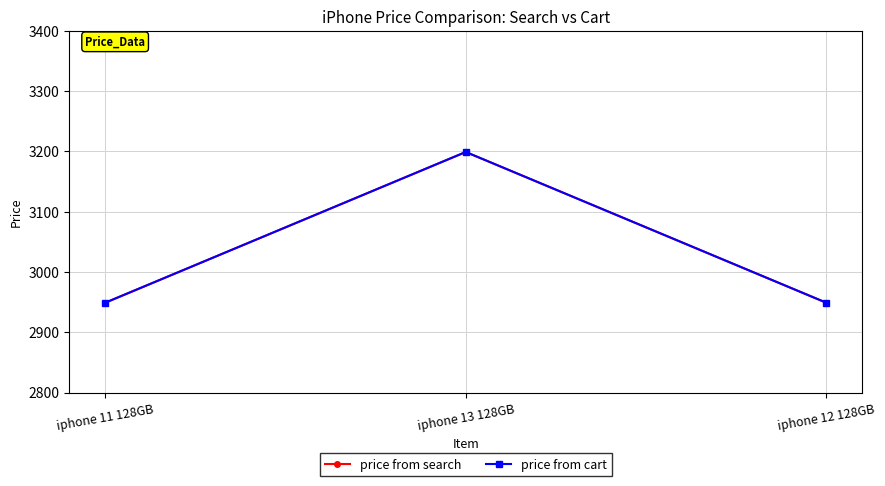

What position from the left is iphone 11 128GB?

1